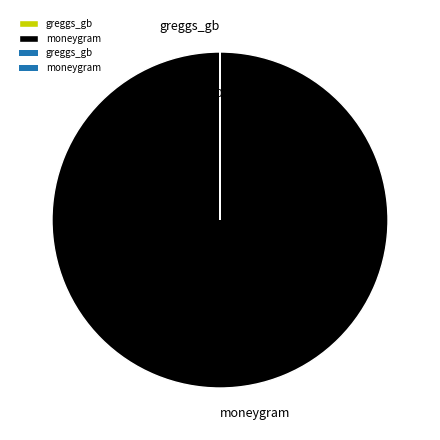

What is the largest slice in the pie chart?

moneygram